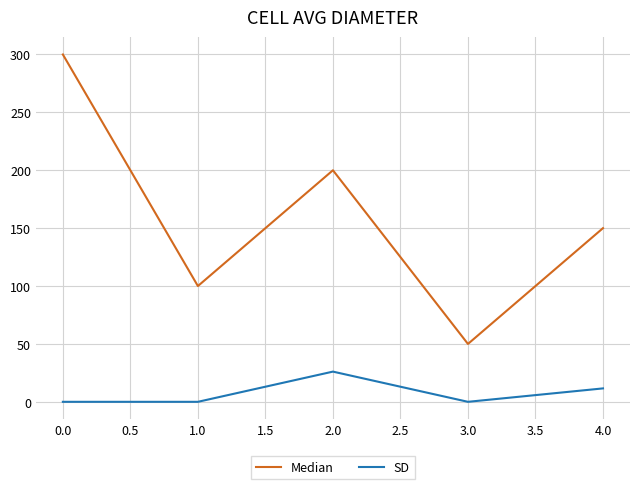

What is the spread (max minus min) of values at 0.0?

300.0